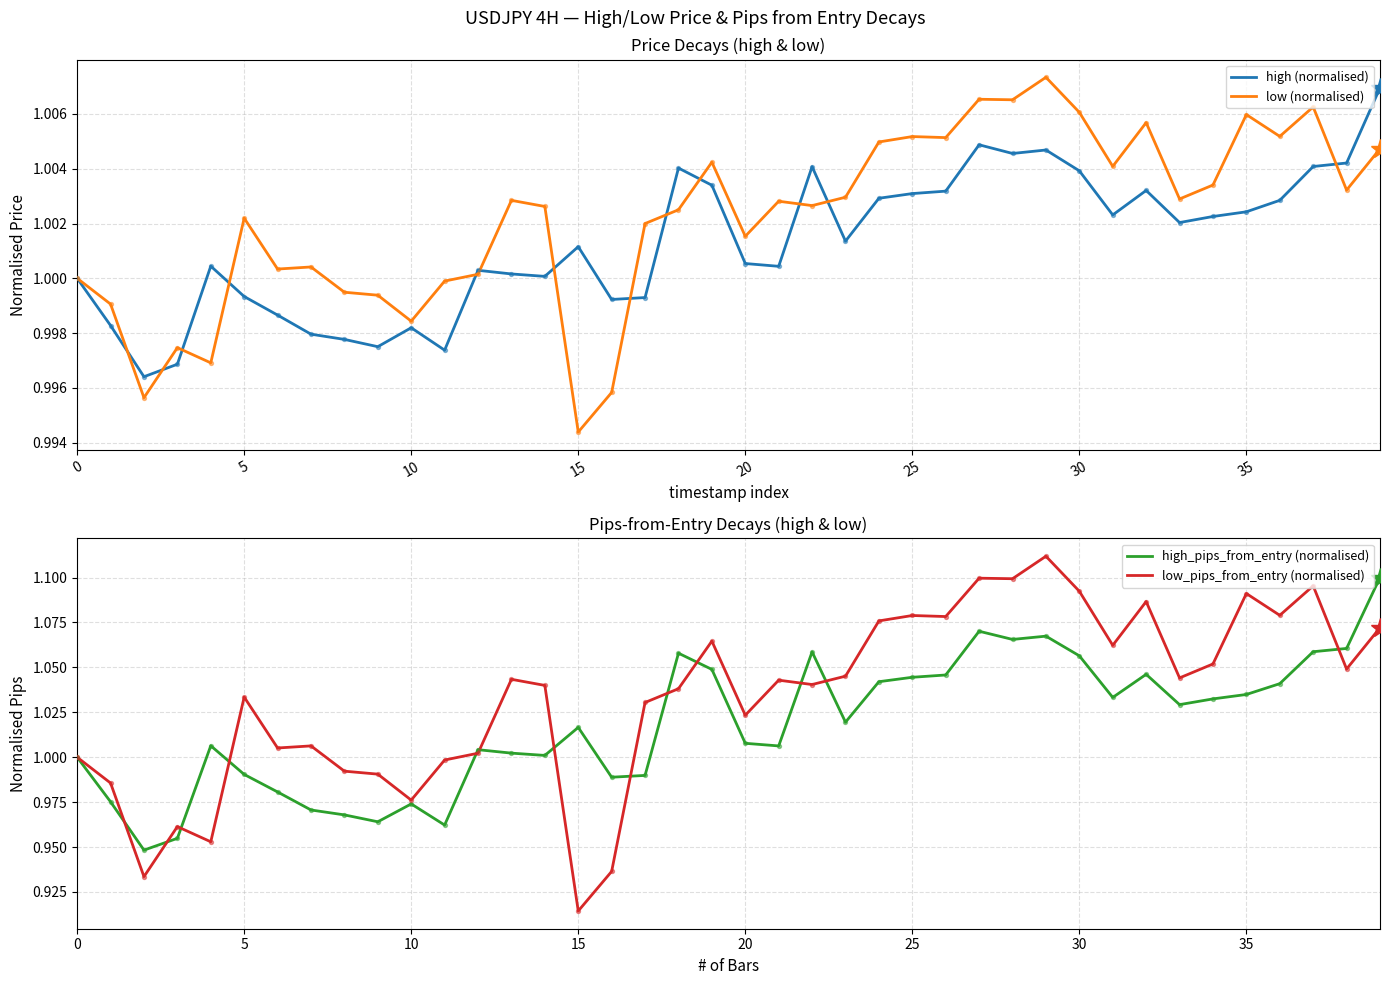

Is the value of high_pips_from_entry (normalised) at 14 greater than the value of high (normalised) at 20?

Yes